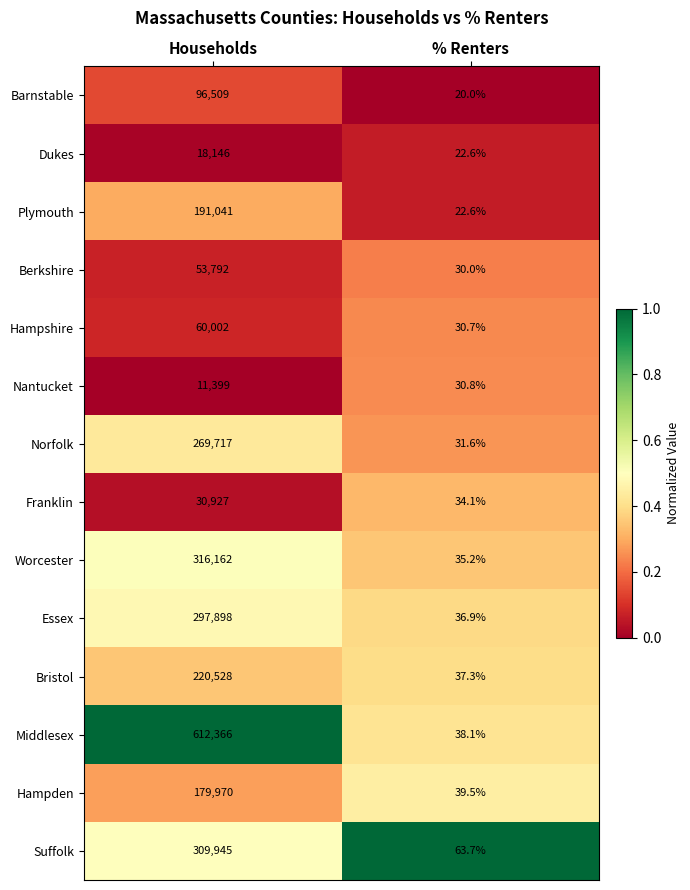

At which category is the sum across all series the highest?

Households